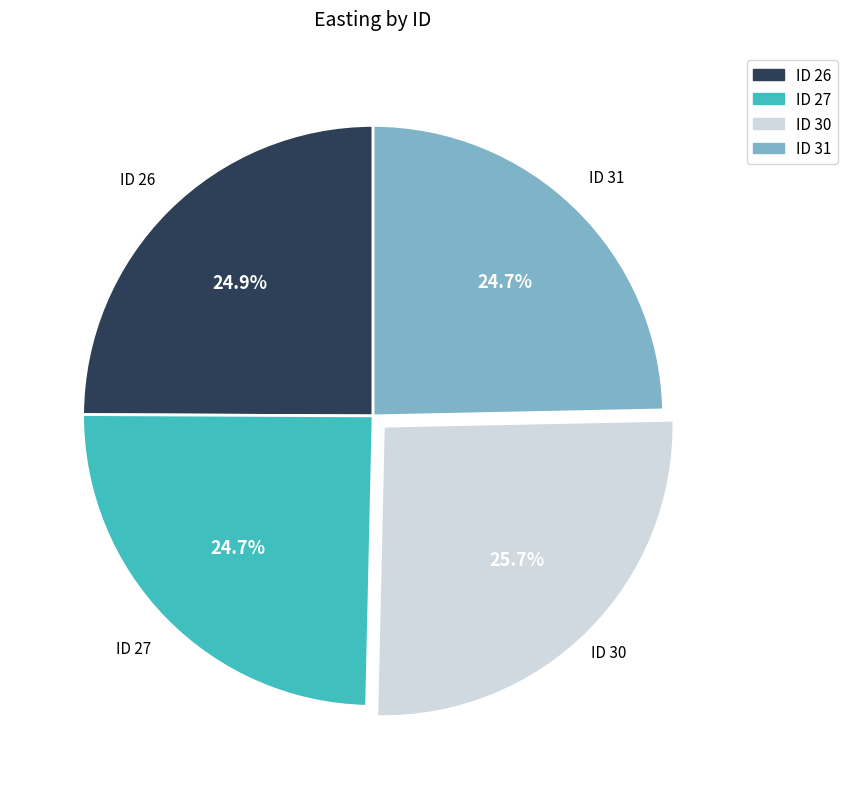

Does any single category account for the majority?

No